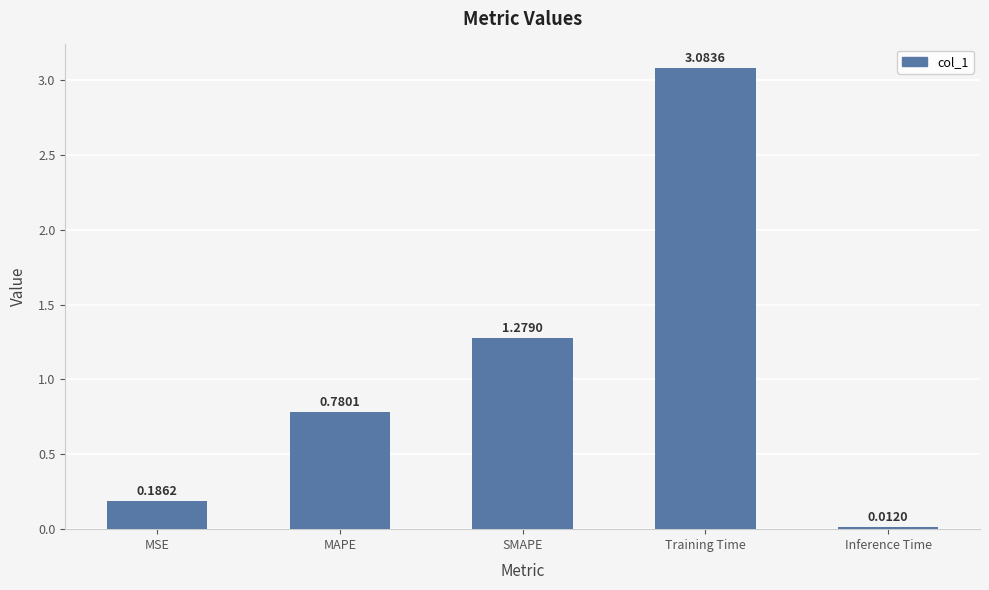

What is the label of the 2nd bar from the right?

Training Time